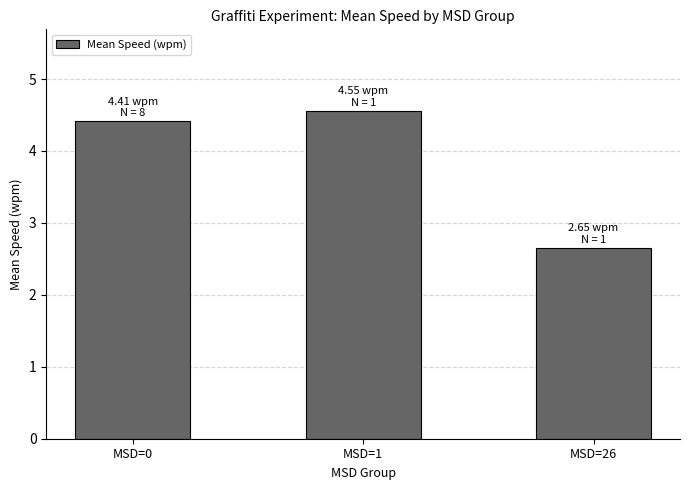

List the labels in order of value, largest first.

MSD=1, MSD=0, MSD=26